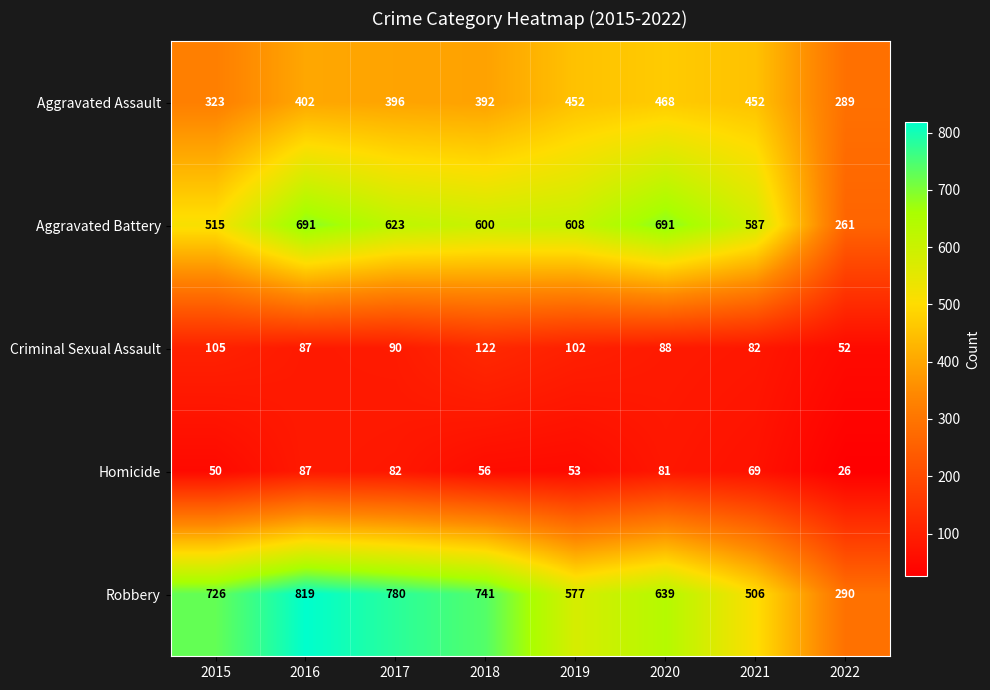

What is the difference between the second highest and minimum values in the Robbery series?

490